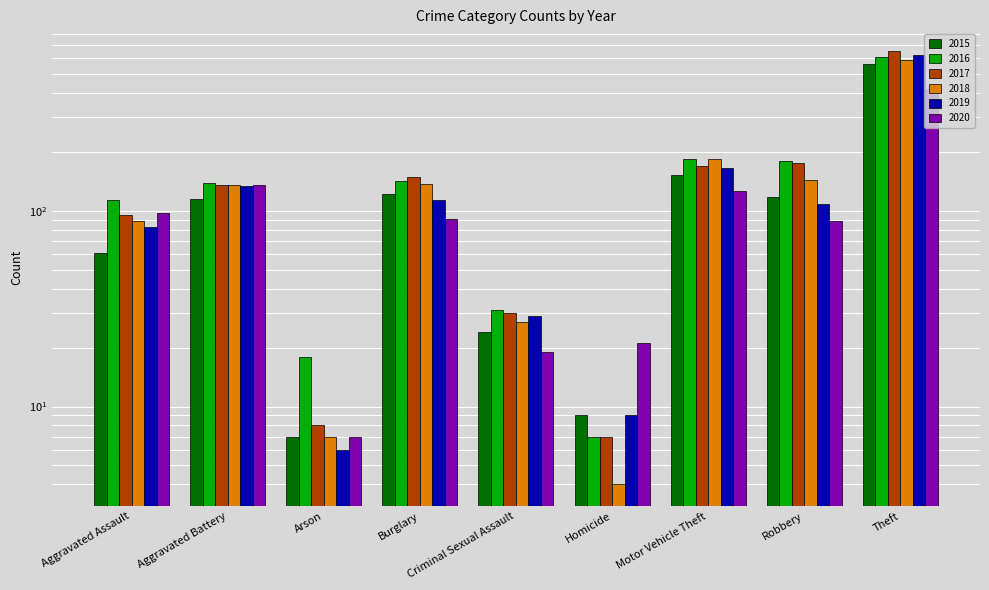

What are all the series names shown in the legend?

2015, 2016, 2017, 2018, 2019, 2020